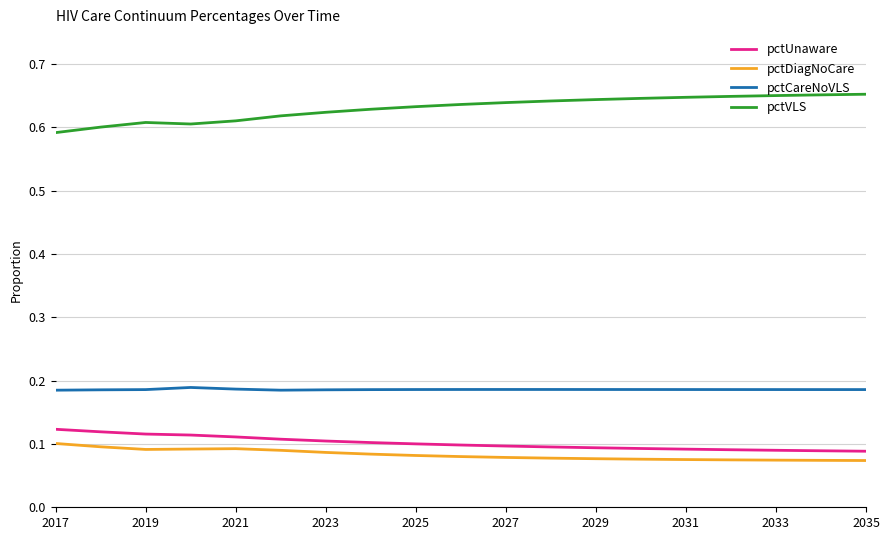

True or false: pctUnaware and pctCareNoVLS cross at least once.

False